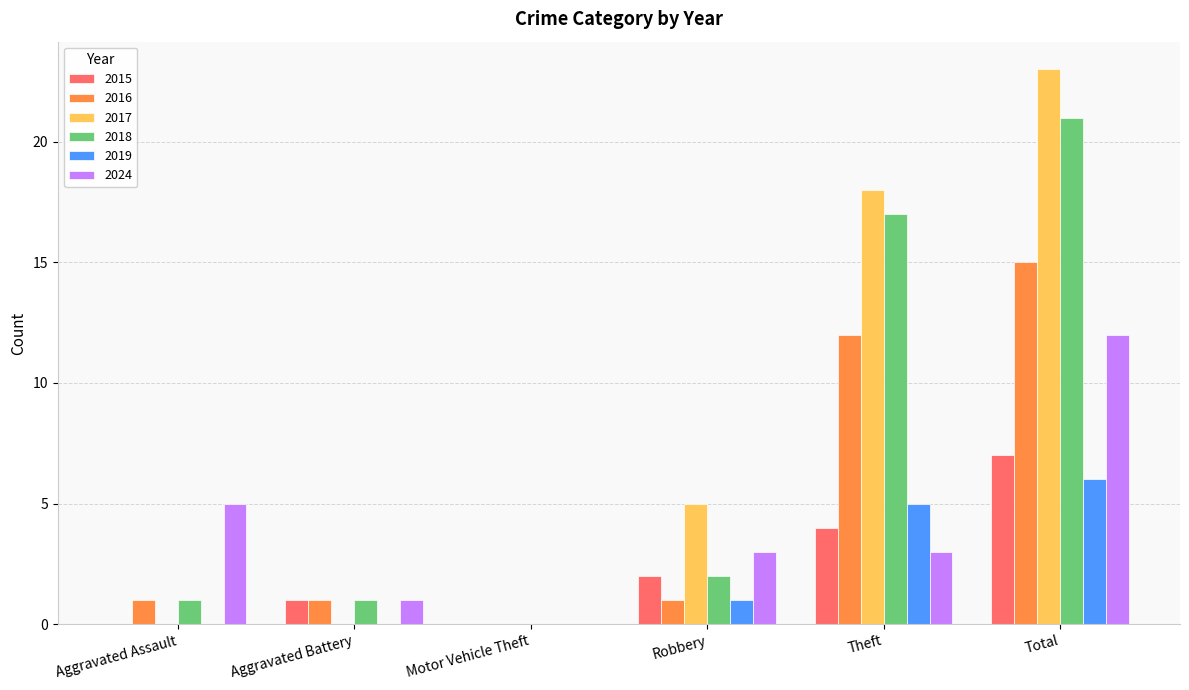

Is the value of 2016 at Theft greater than the value of 2018 at Robbery?

Yes